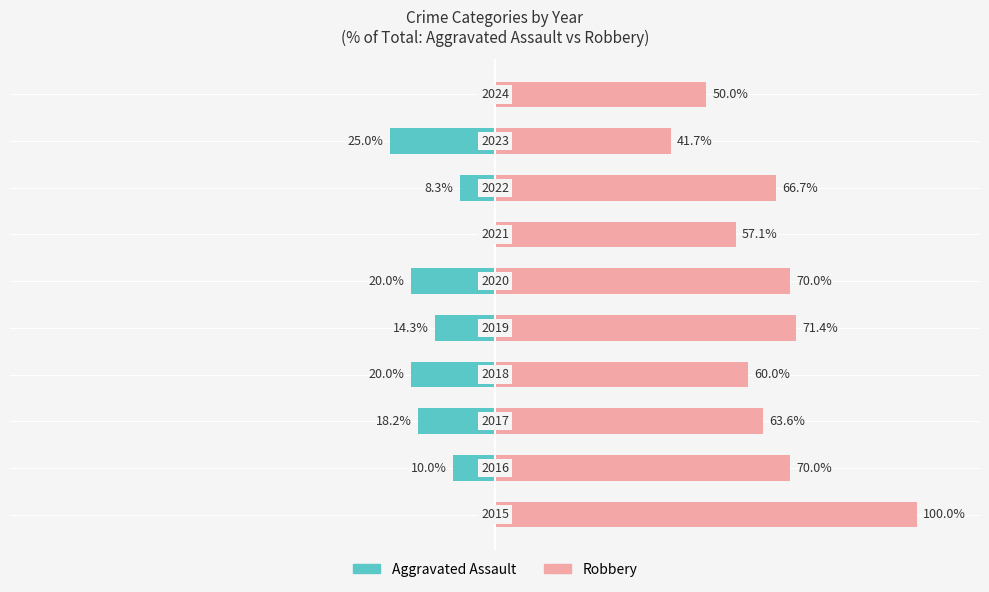

How many categories are shown in the chart?

10